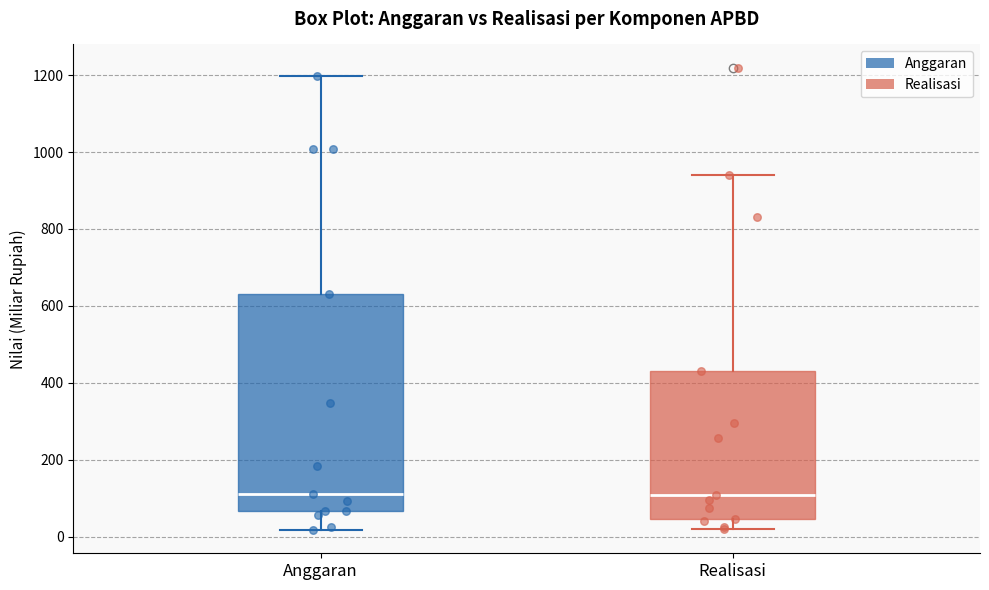

Where is the lower edge of the box for Realisasi on the y-axis? The values are not printed on the chart, so give them approximately, as read against the axis.

40